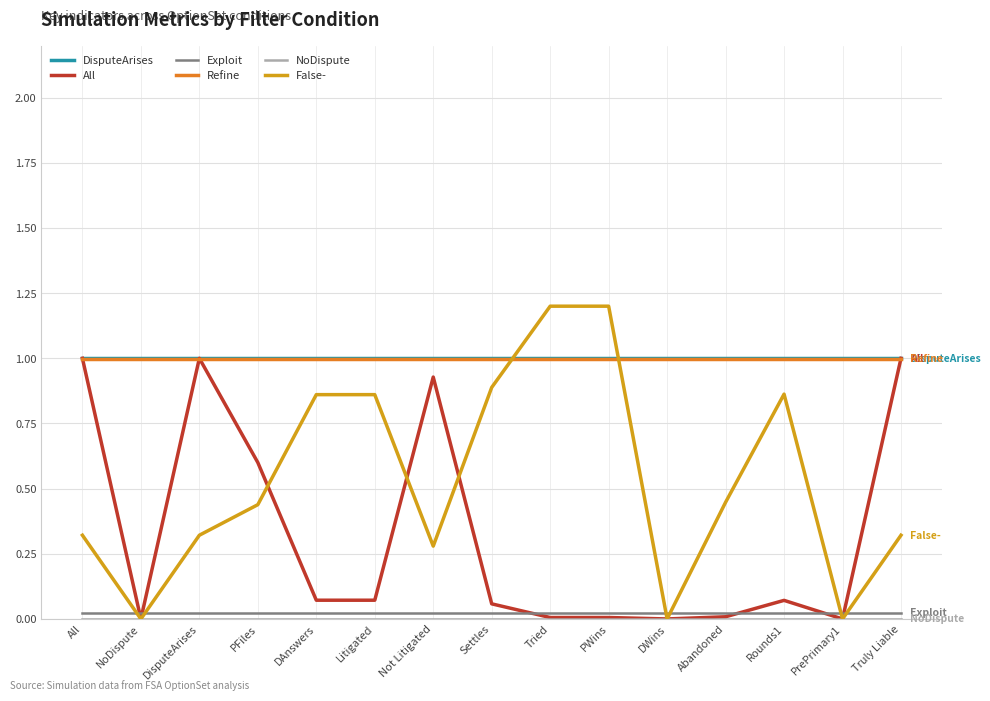

True or false: Refine and Exploit cross at least once.

False